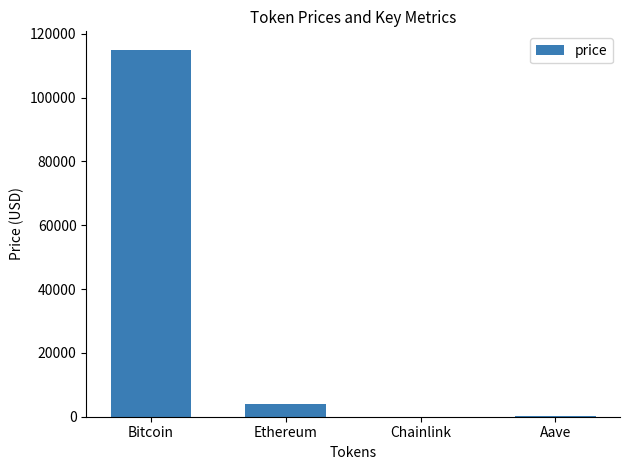

What value does the data have at Bitcoin?

115039.0